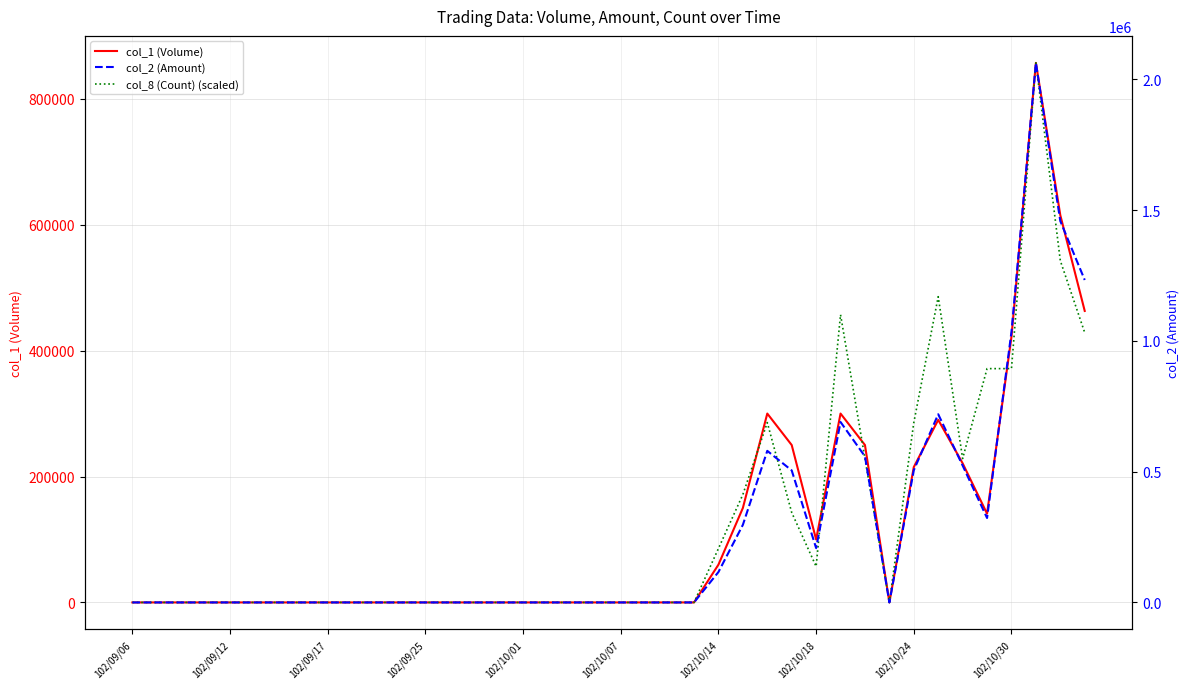

What is the difference between the highest and lowest values at 27?

361966.7